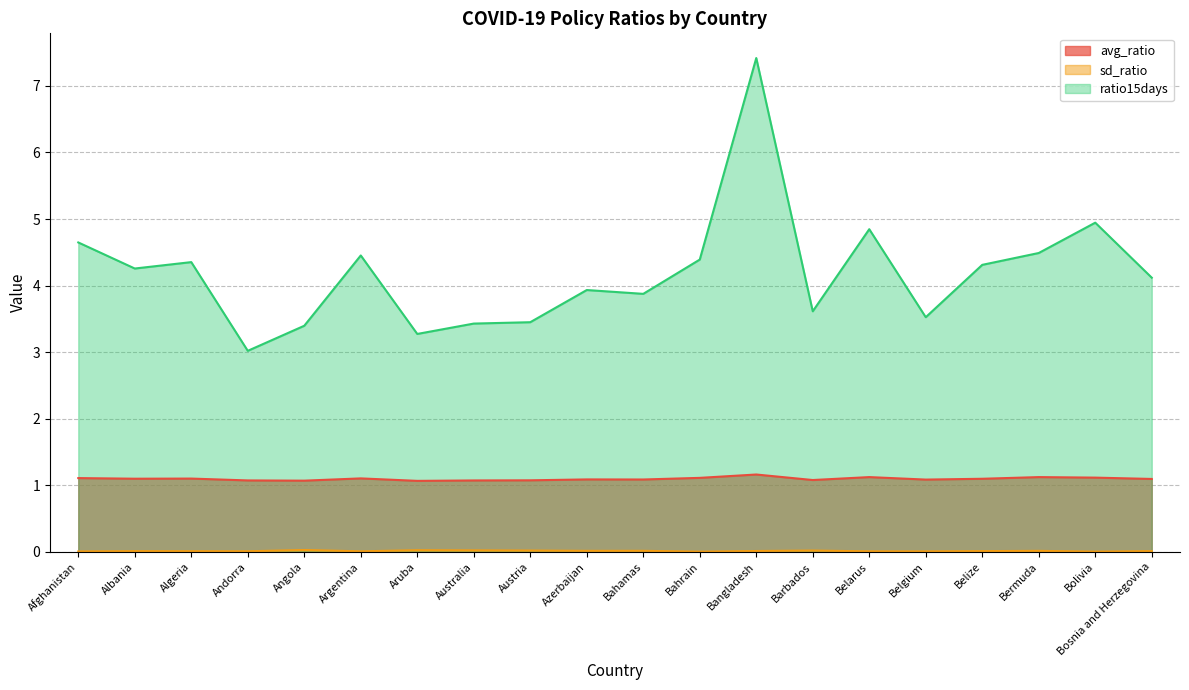

At how many categories does at least one series exceed 4?

11